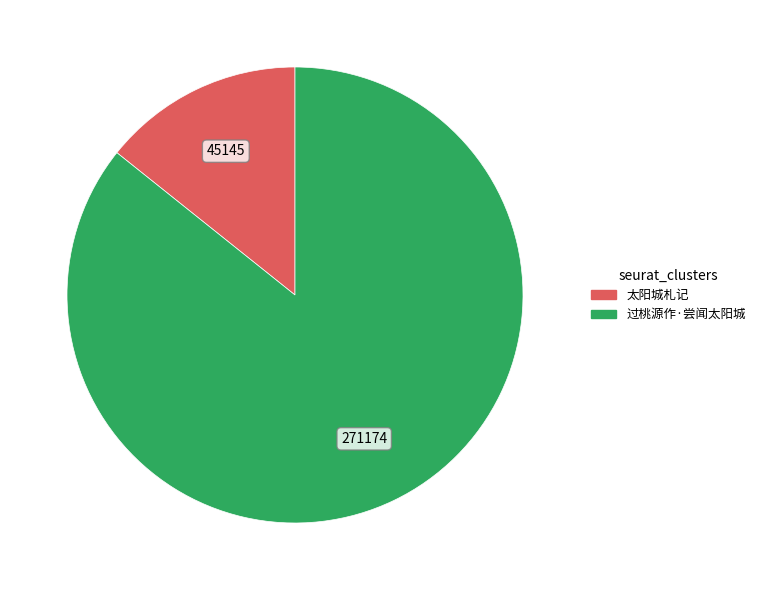

What is the smallest slice in the pie chart?

太阳城札记